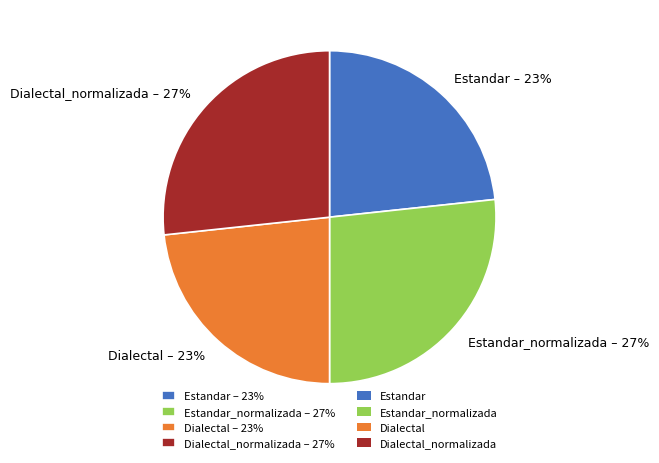

To the nearest percent, what is the average slice percentage?

25%